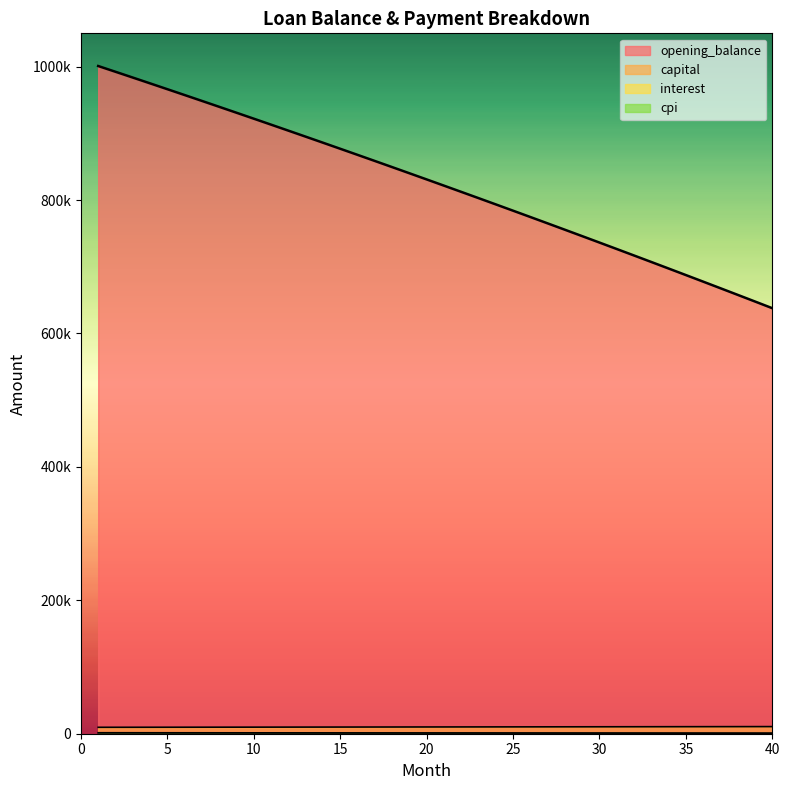

Which category has the highest value in the capital series?

40